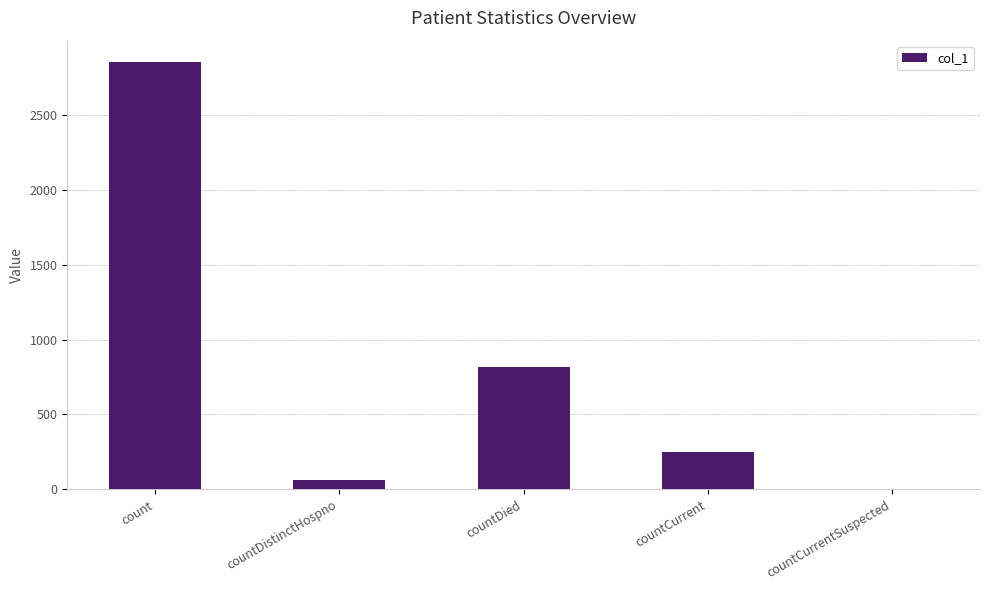

How many values are above zero?

4